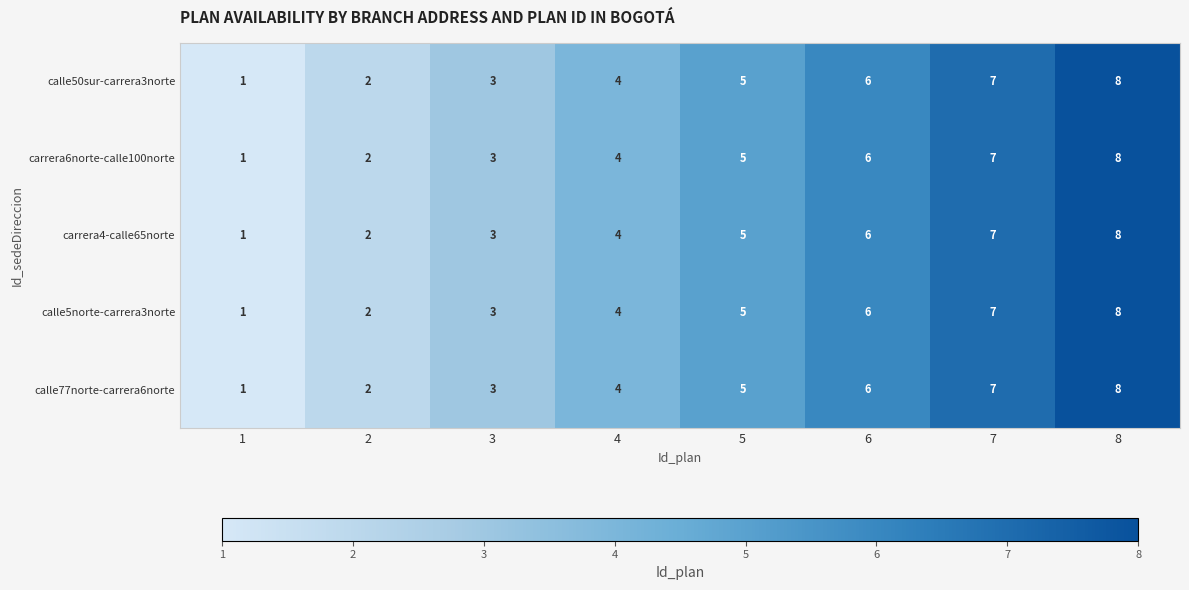

What is the total value across all series at 1?

5